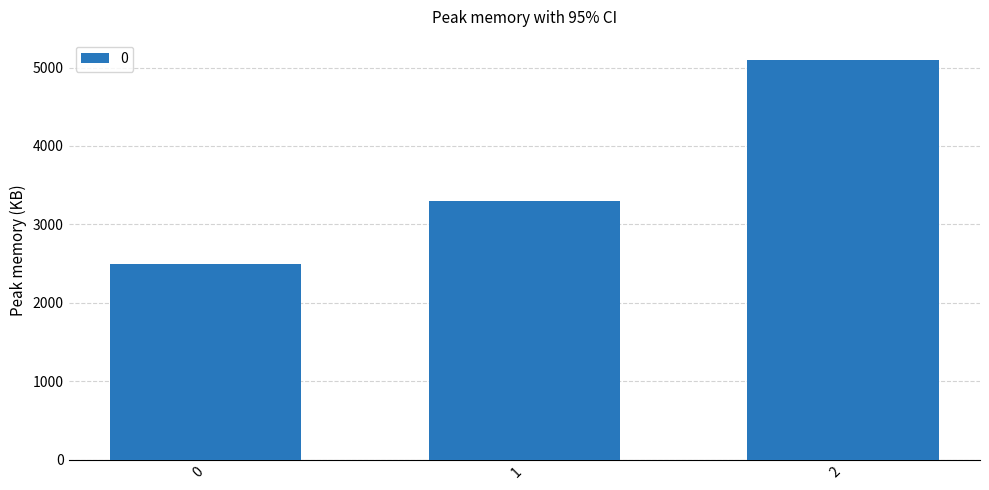

What is the value of the 3rd bar from the left?

5100